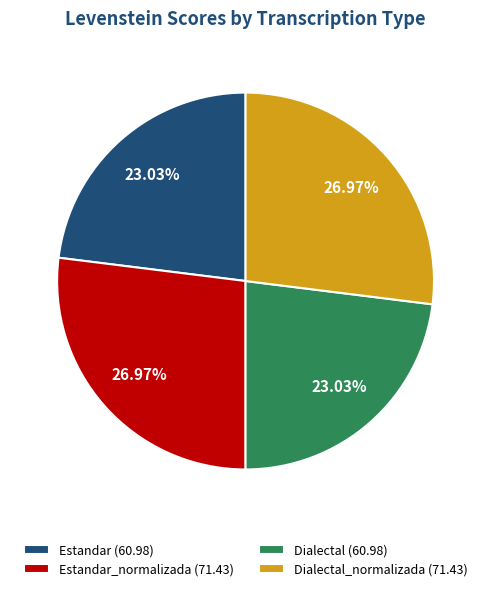

Does any single category account for the majority?

No